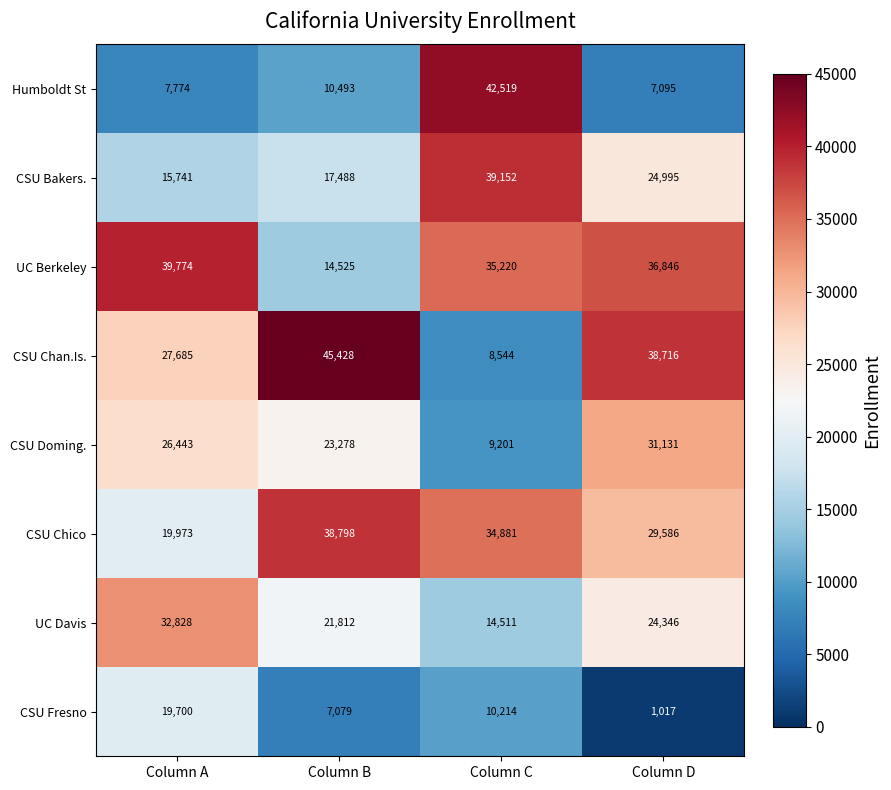

Rank the series at Column D from highest to lowest value.

CSU Chan.Is., UC Berkeley, CSU Doming., CSU Chico, CSU Bakers., UC Davis, Humboldt St, CSU Fresno